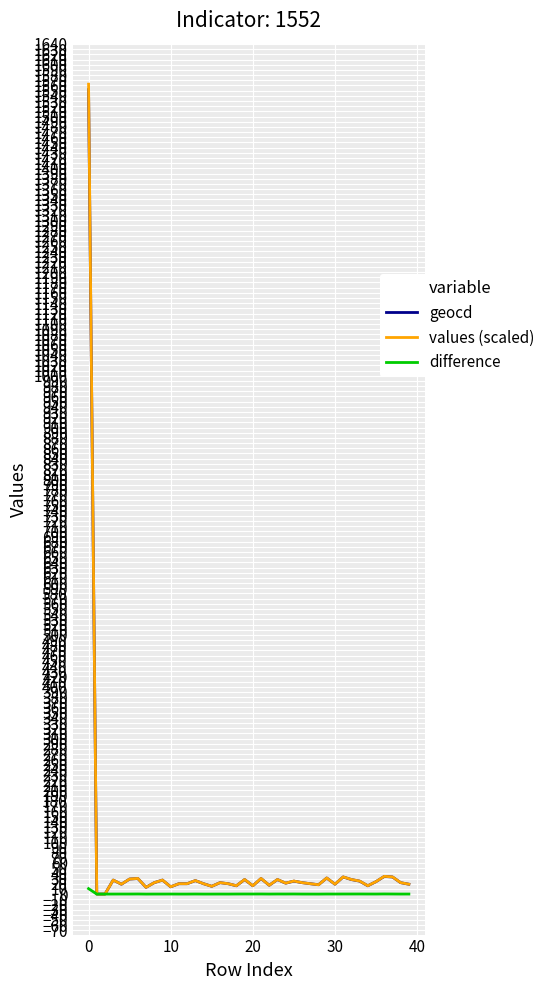

Which series has the largest range (max minus min)?

values (scaled)